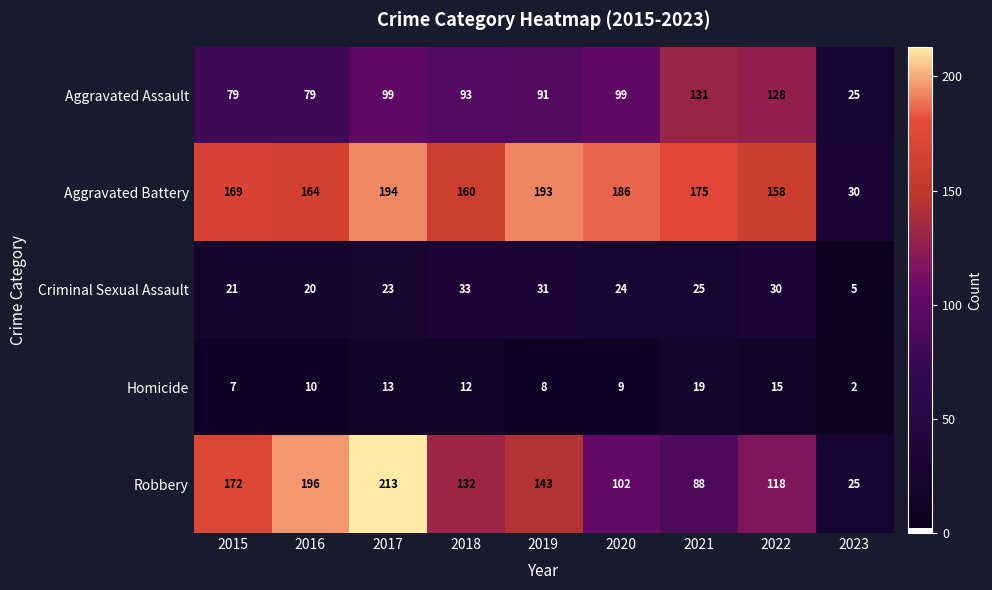

What is the sum of the Criminal Sexual Assault values at 2023 and 2015?

26